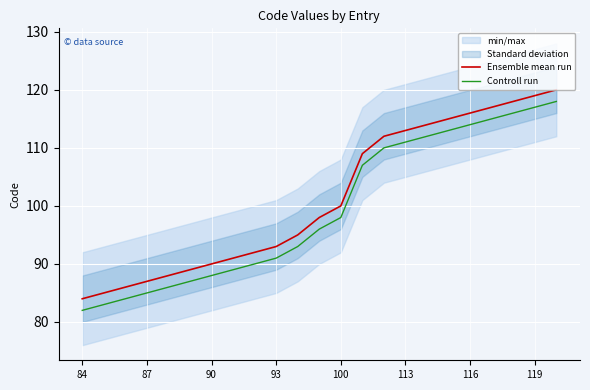

True or false: Controll run and Ensemble mean run intersect in this chart.

False